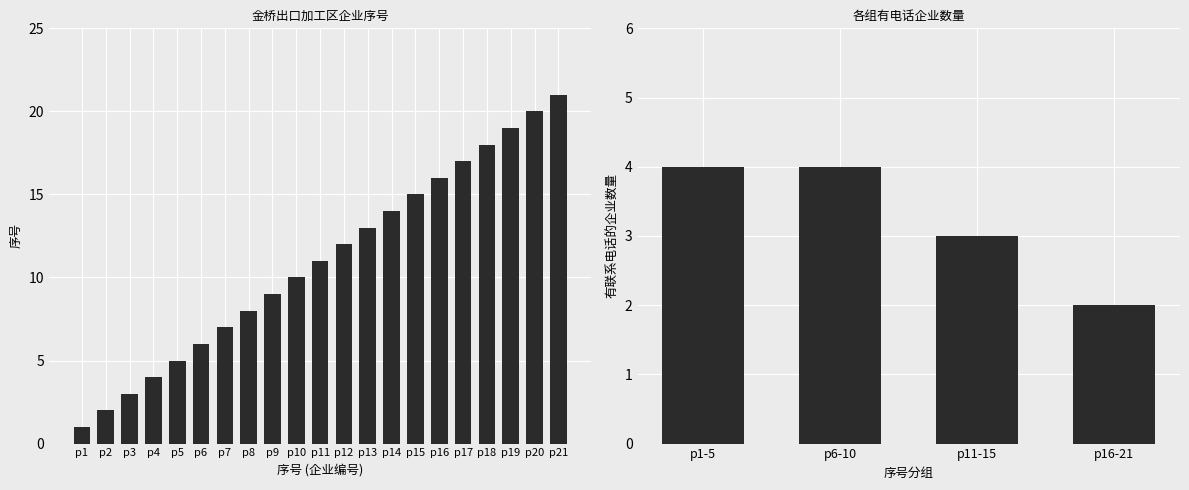

What value does the data have at p13, to the nearest 5?

15